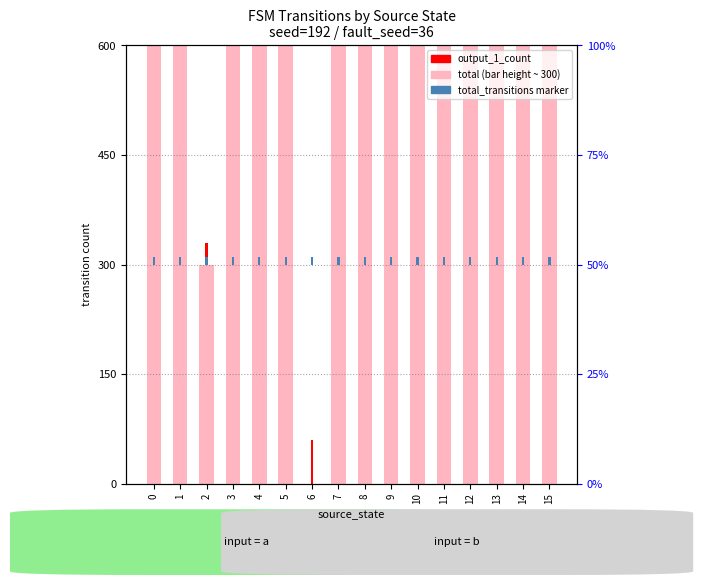

Are the bars grouped side by side (vs. stacked)?

No